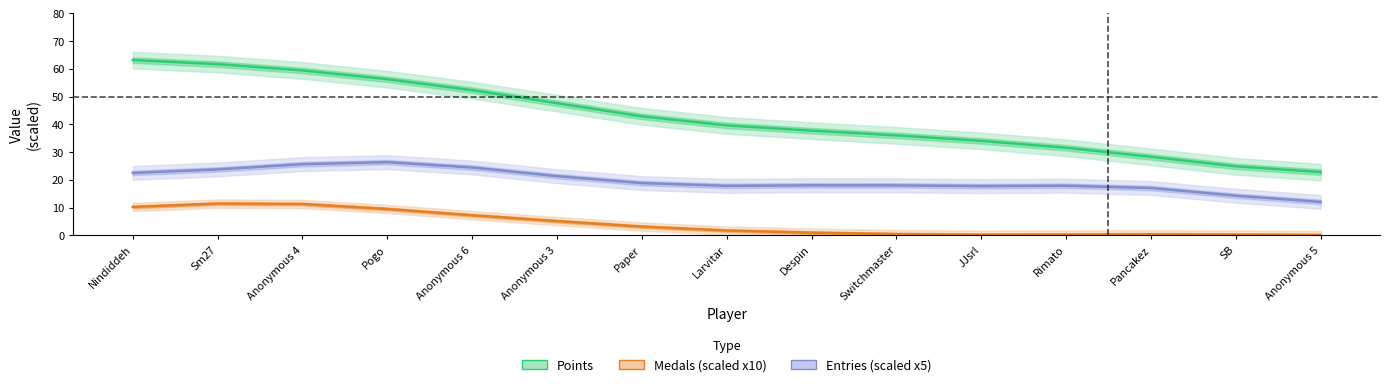

What is the minimum value shown in the chart?

22.8